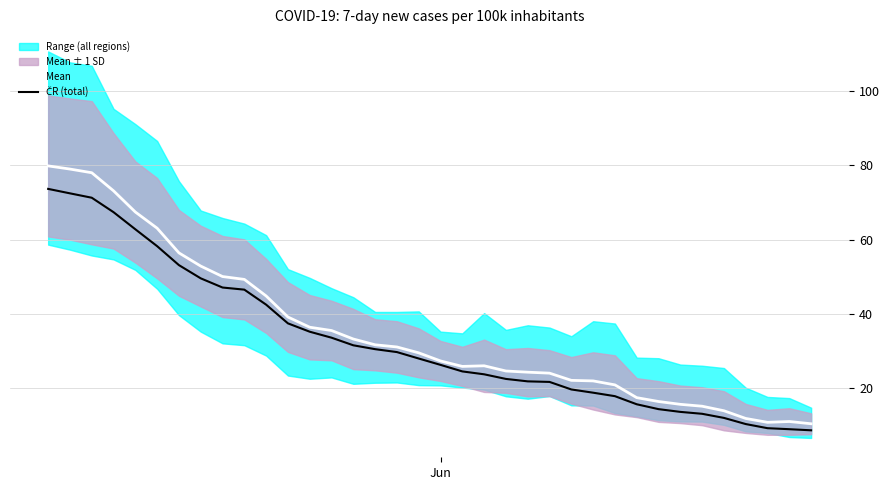

True or false: ČR (total) has more than 1 interior local peaks.

False